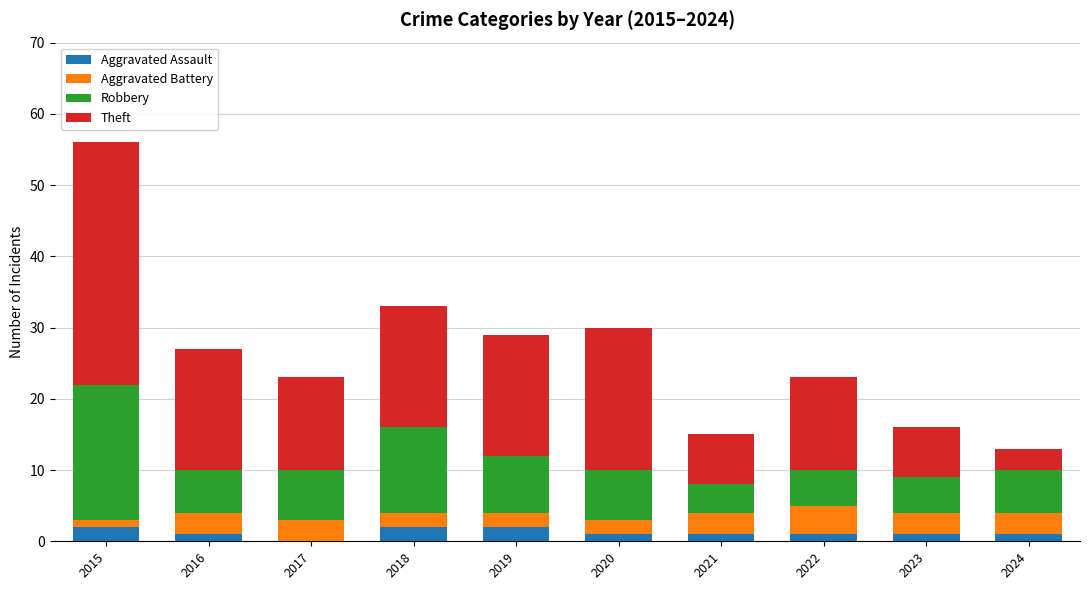

How many distinct data groups are displayed?

4